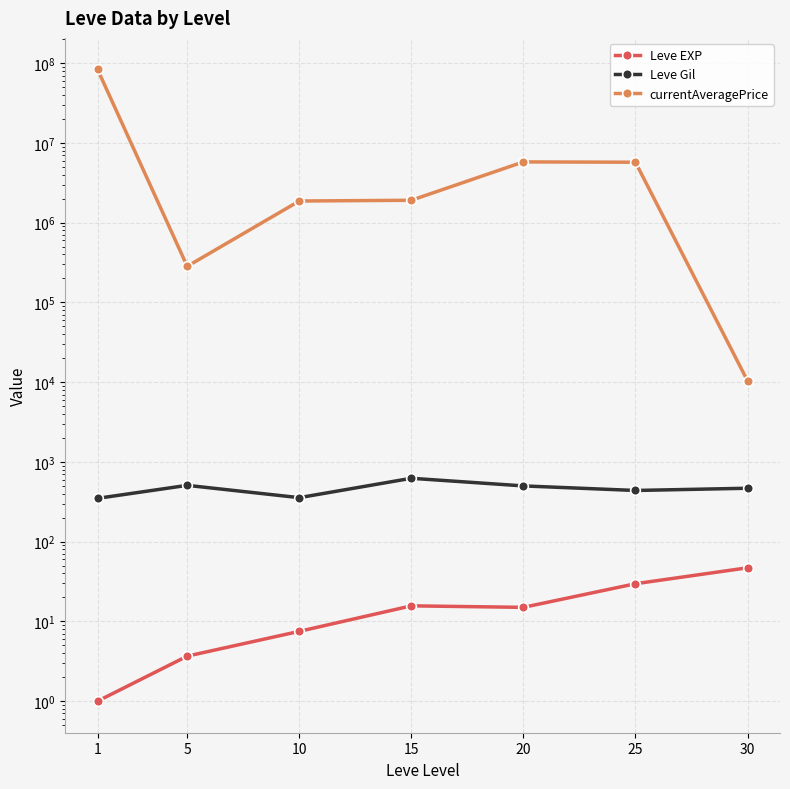

Reading left to right, transcribe all the data shown in this chart.

Leve EXP: 1.0	3.7	7.5	15.7	15.0	29.7	47.0
Leve Gil: 349.2	508.3	356.2	623.3	500.0	438.3	467.5
currentAveragePrice: 83418296.5	283687.3	1869436.0	1910113.2	5783766.8	5728802.5	10406.2